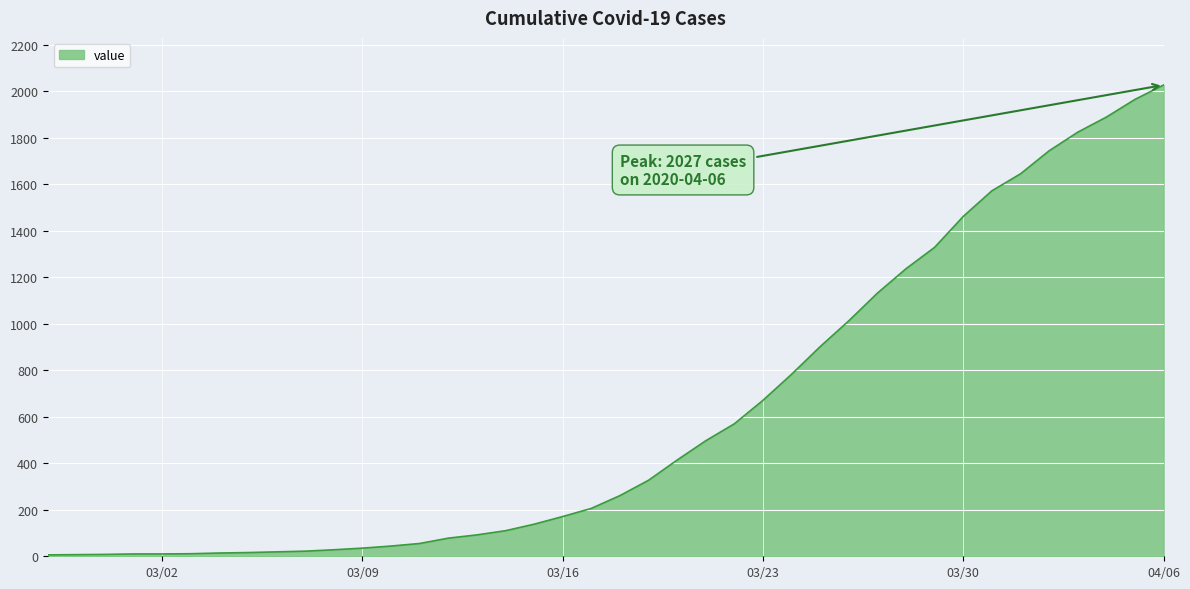

What is the greatest value displayed?

2027